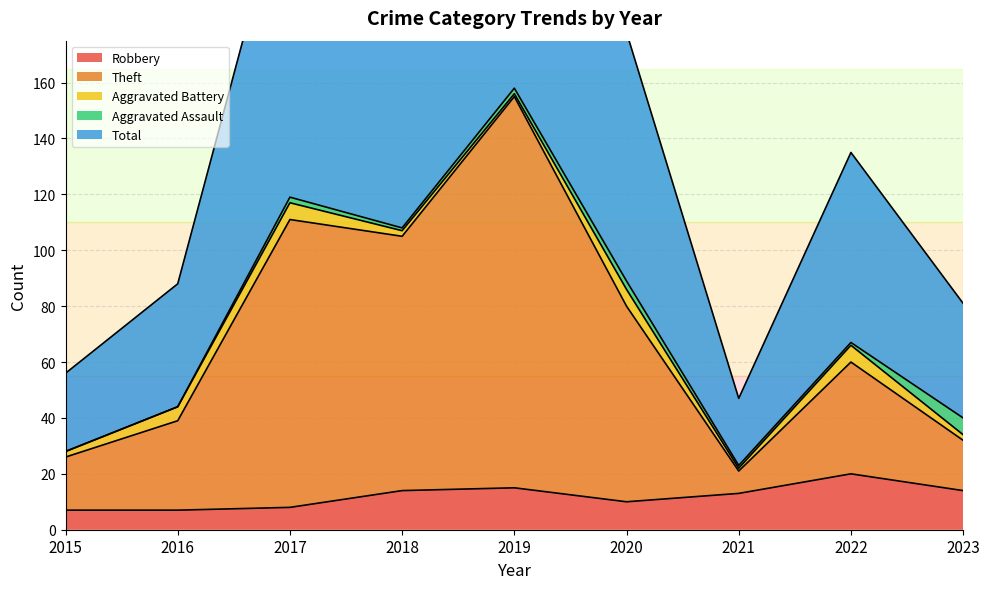

True or false: Theft has more than 1 interior local peaks.

True